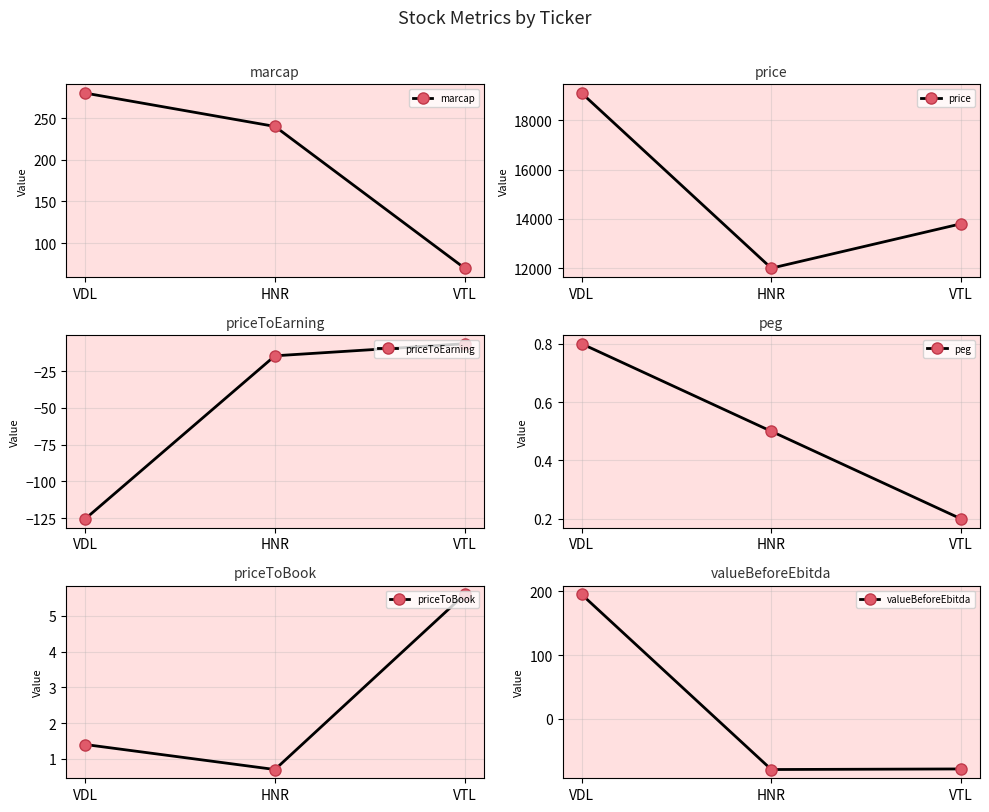

What is the difference between the peg values at VTL and VDL?

0.6